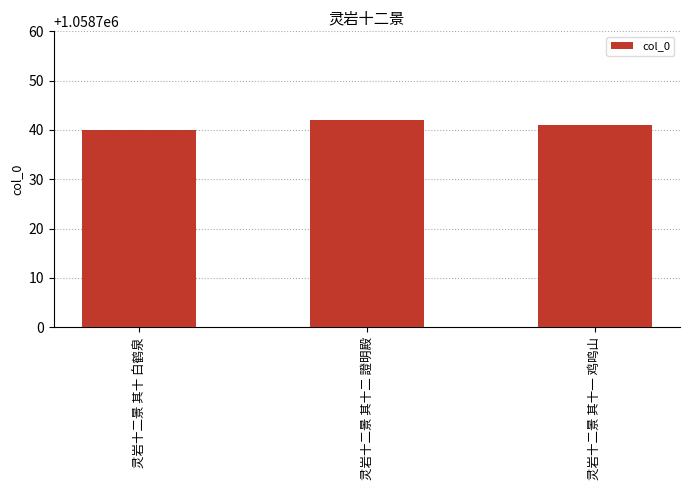

Where does the data first go above 1058741?

灵岩十二景 其十二 證明殿